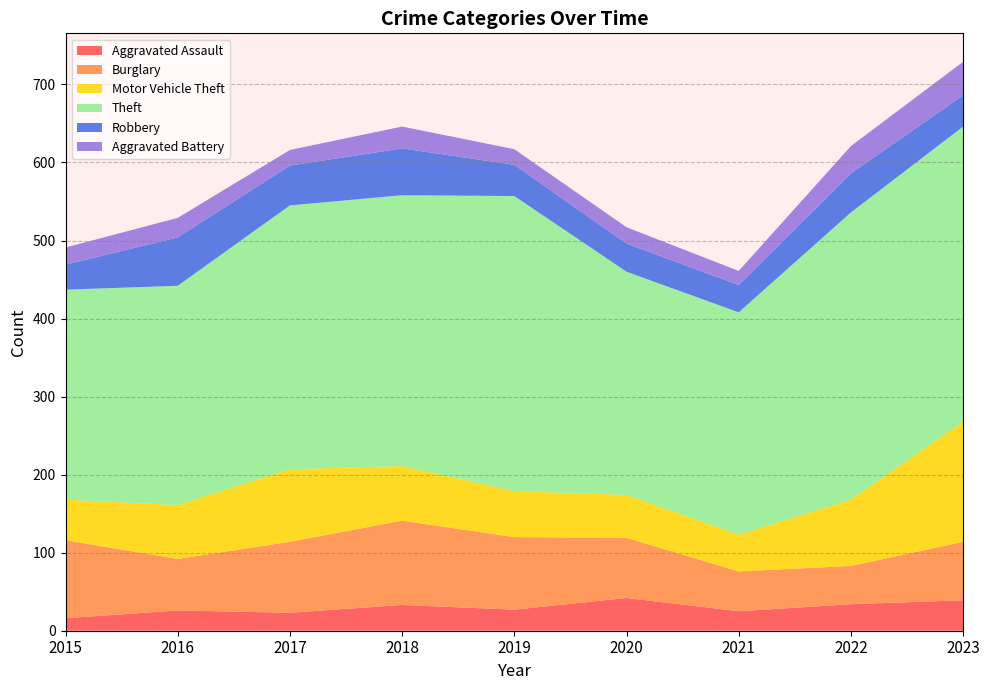

Reading left to right, what are all the values shown in this chart?

Aggravated Assault: 2015=16	2016=26	2017=23	2018=33	2019=27	2020=42	2021=25	2022=34	2023=39
Burglary: 2015=100	2016=66	2017=91	2018=108	2019=93	2020=77	2021=51	2022=49	2023=75
Motor Vehicle Theft: 2015=52	2016=69	2017=93	2018=70	2019=59	2020=55	2021=47	2022=85	2023=154
Theft: 2015=269	2016=281	2017=338	2018=347	2019=378	2020=286	2021=285	2022=368	2023=378
Robbery: 2015=32	2016=62	2017=51	2018=60	2019=40	2020=36	2021=35	2022=50	2023=40
Aggravated Battery: 2015=22	2016=25	2017=20	2018=28	2019=20	2020=21	2021=18	2022=35	2023=43